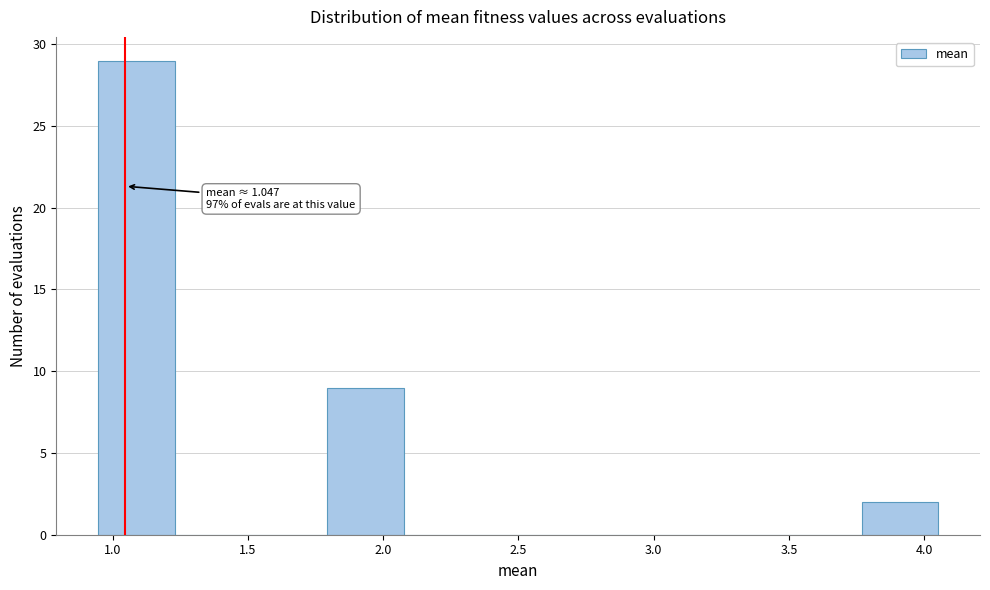

Which range on the x-axis has the tallest bar?

0.95 to 1.25